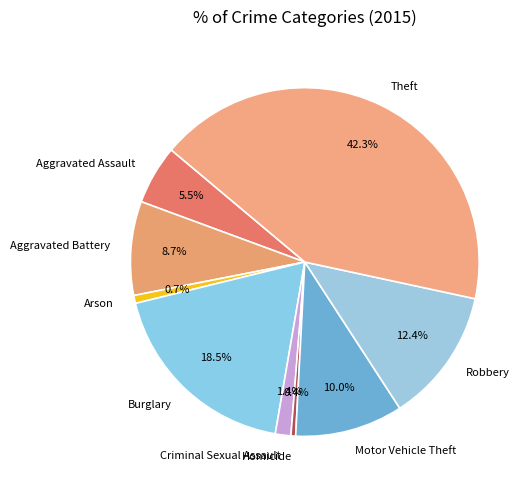

Which slice is the largest?

Theft